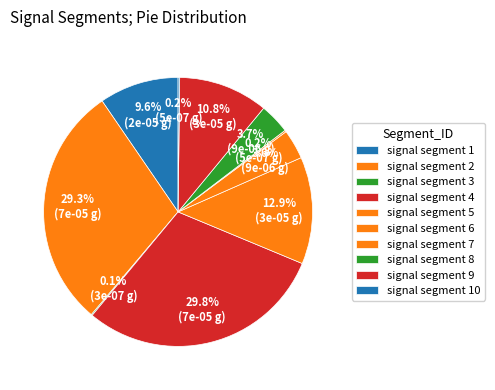

What percentage do signal segment 6 and signal segment 4 together represent?

33.3%